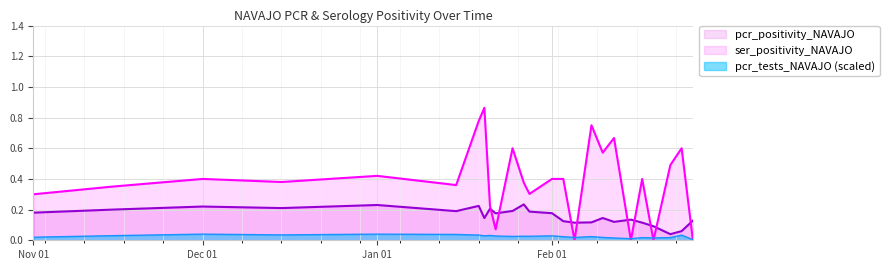

Which series has the largest range (max minus min)?

ser_positivity_NAVAJO